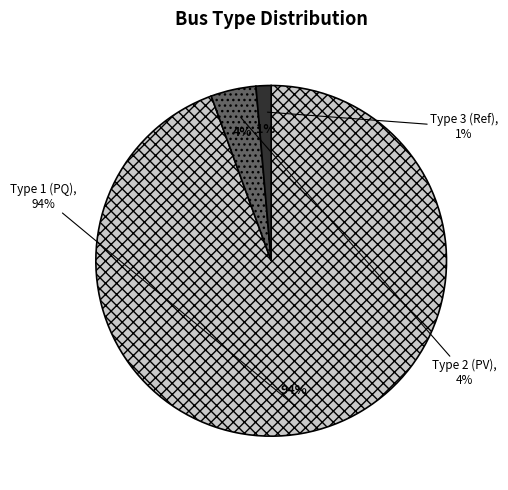

To the nearest percent, what portion does BUS_TYPE_1 represent?

94%